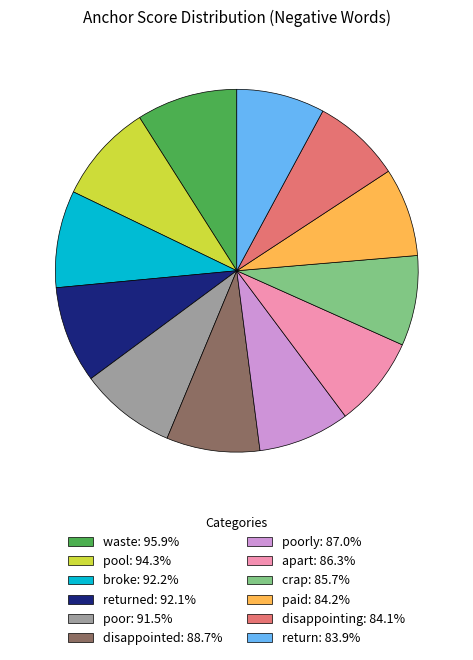

Do broke: 92.2% and paid: 84.2% together represent more than half of the pie?

No